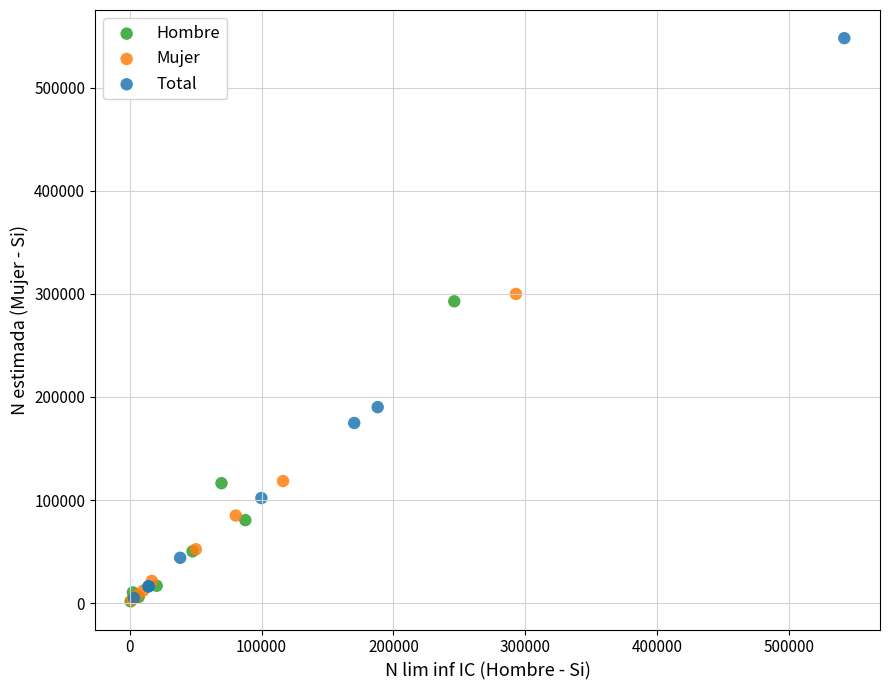

What are all the series names shown in the legend?

Hombre, Mujer, Total